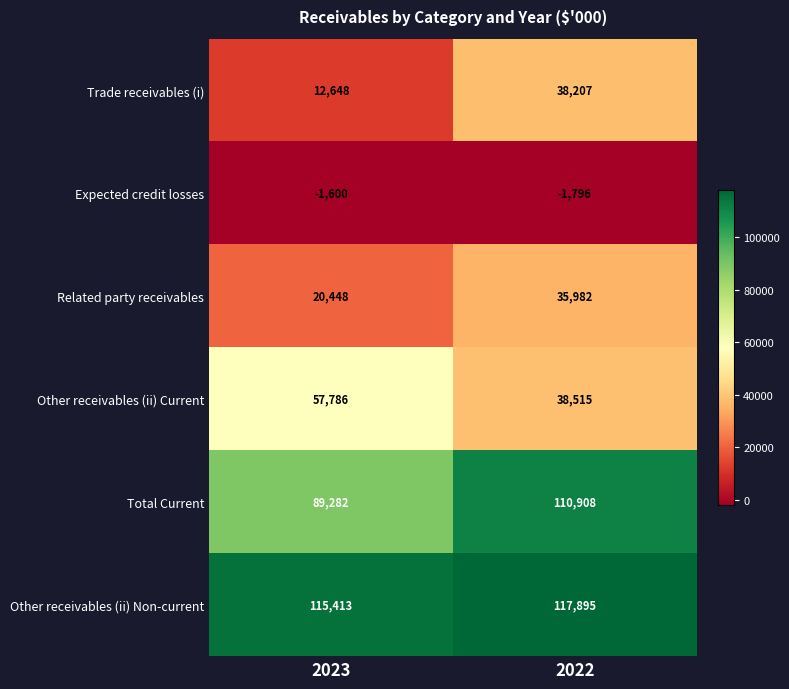

The value of Expected credit losses at 2022 is -598. True or false?

False